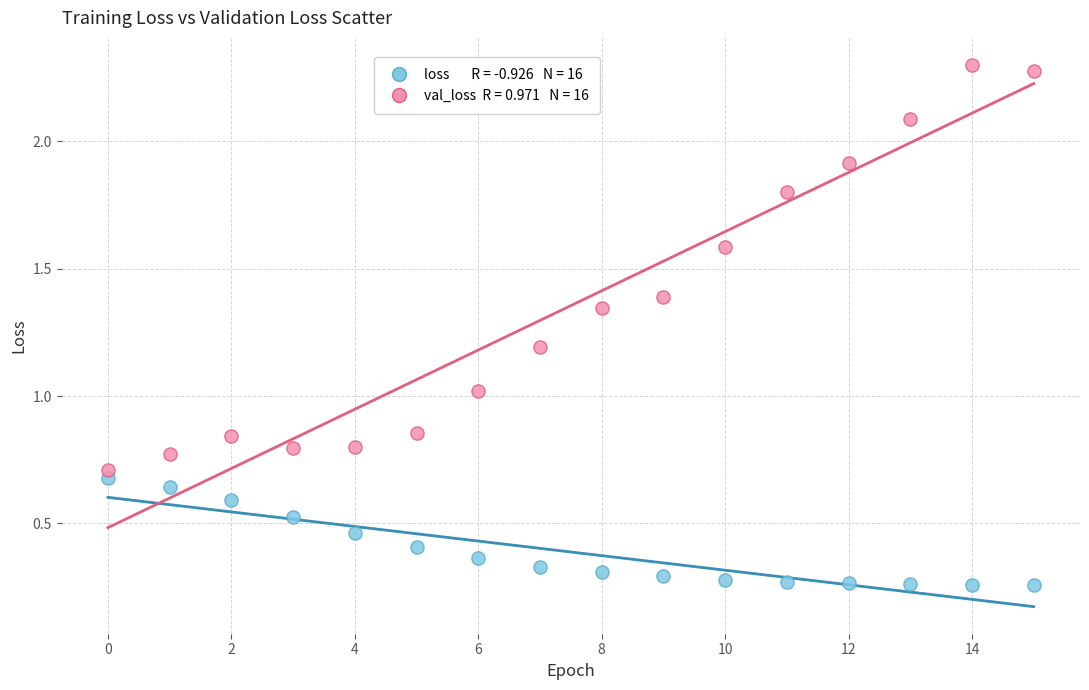

Across all data points, what is the range of Y values (max minus min)?

2.0